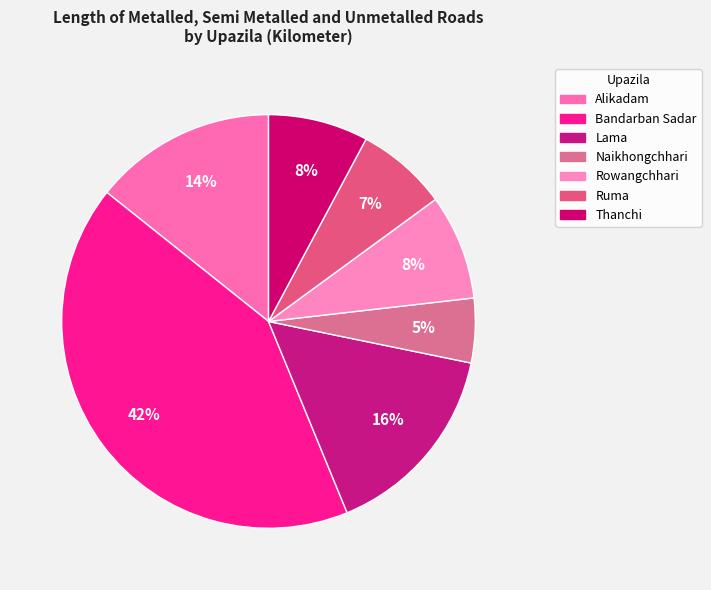

To the nearest percent, what is the difference between the Thanchi and Rowangchhari slice percentages?

0%